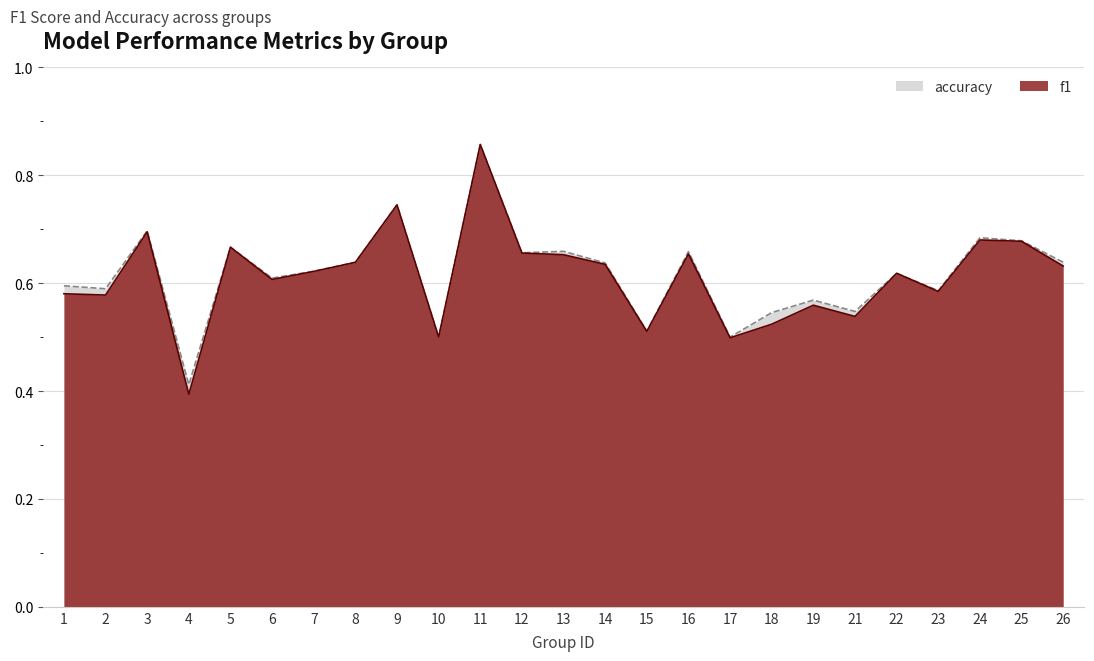

True or false: f1 and accuracy intersect in this chart.

True